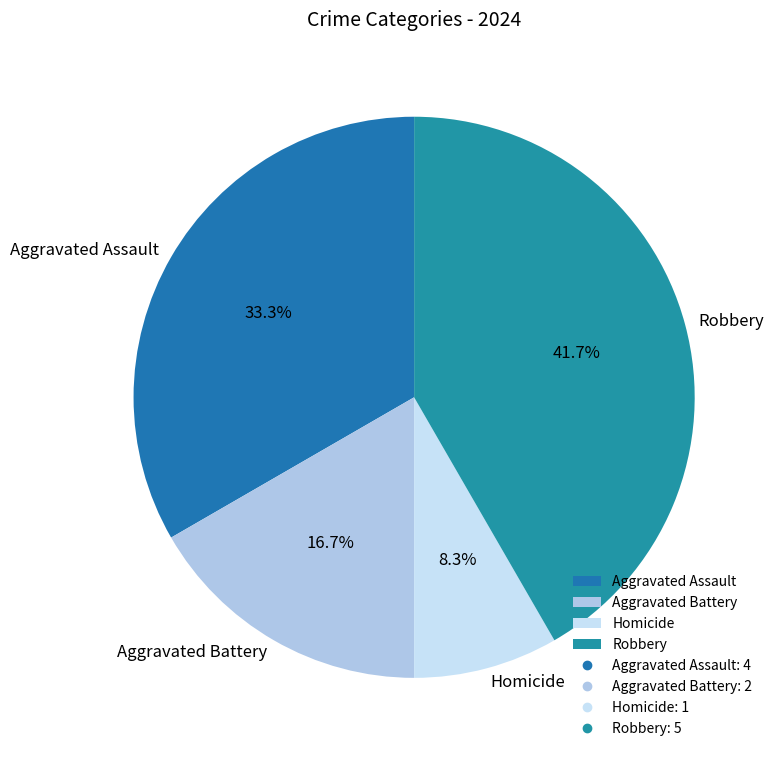

Does Homicide account for over 50% of the chart?

No